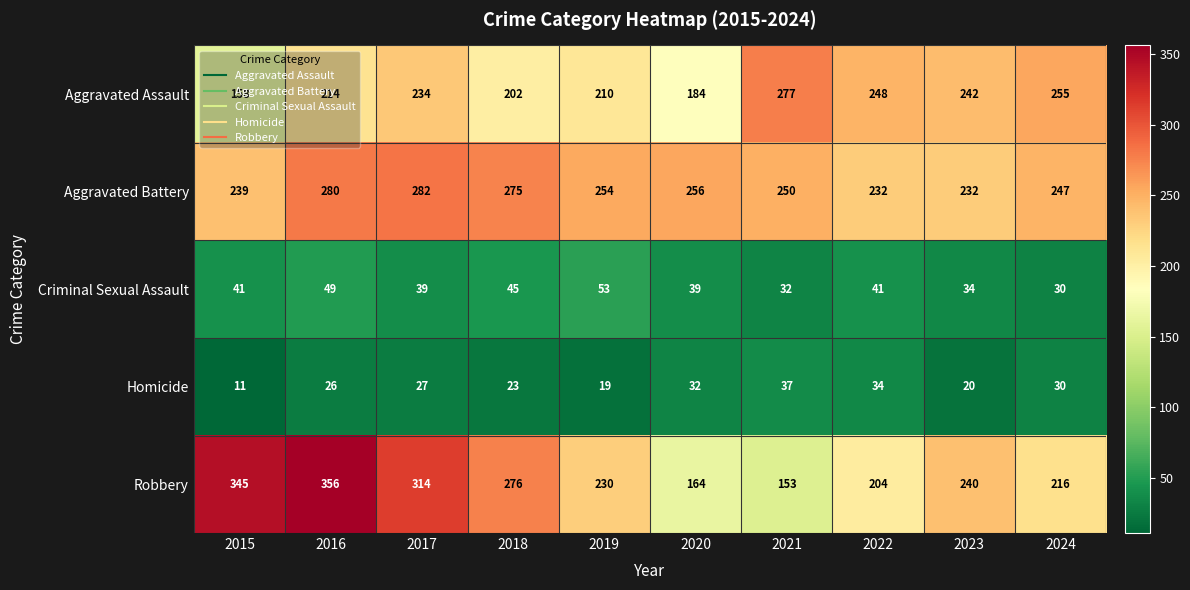

At how many categories does at least one series exceed 172?

10